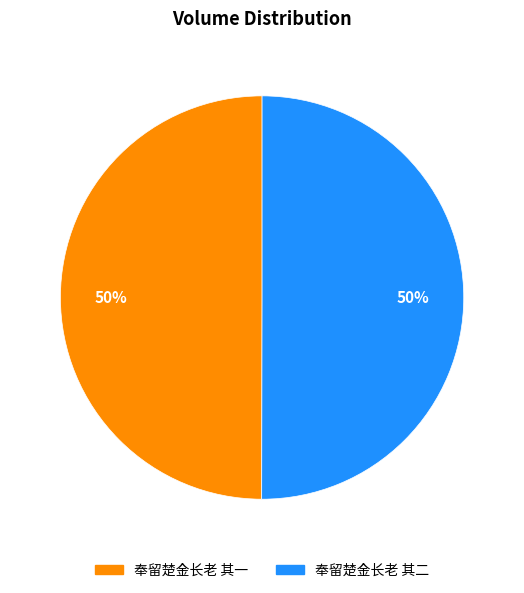

The 奉留楚金长老 其二 slice represents 45% of the pie. True or false?

False